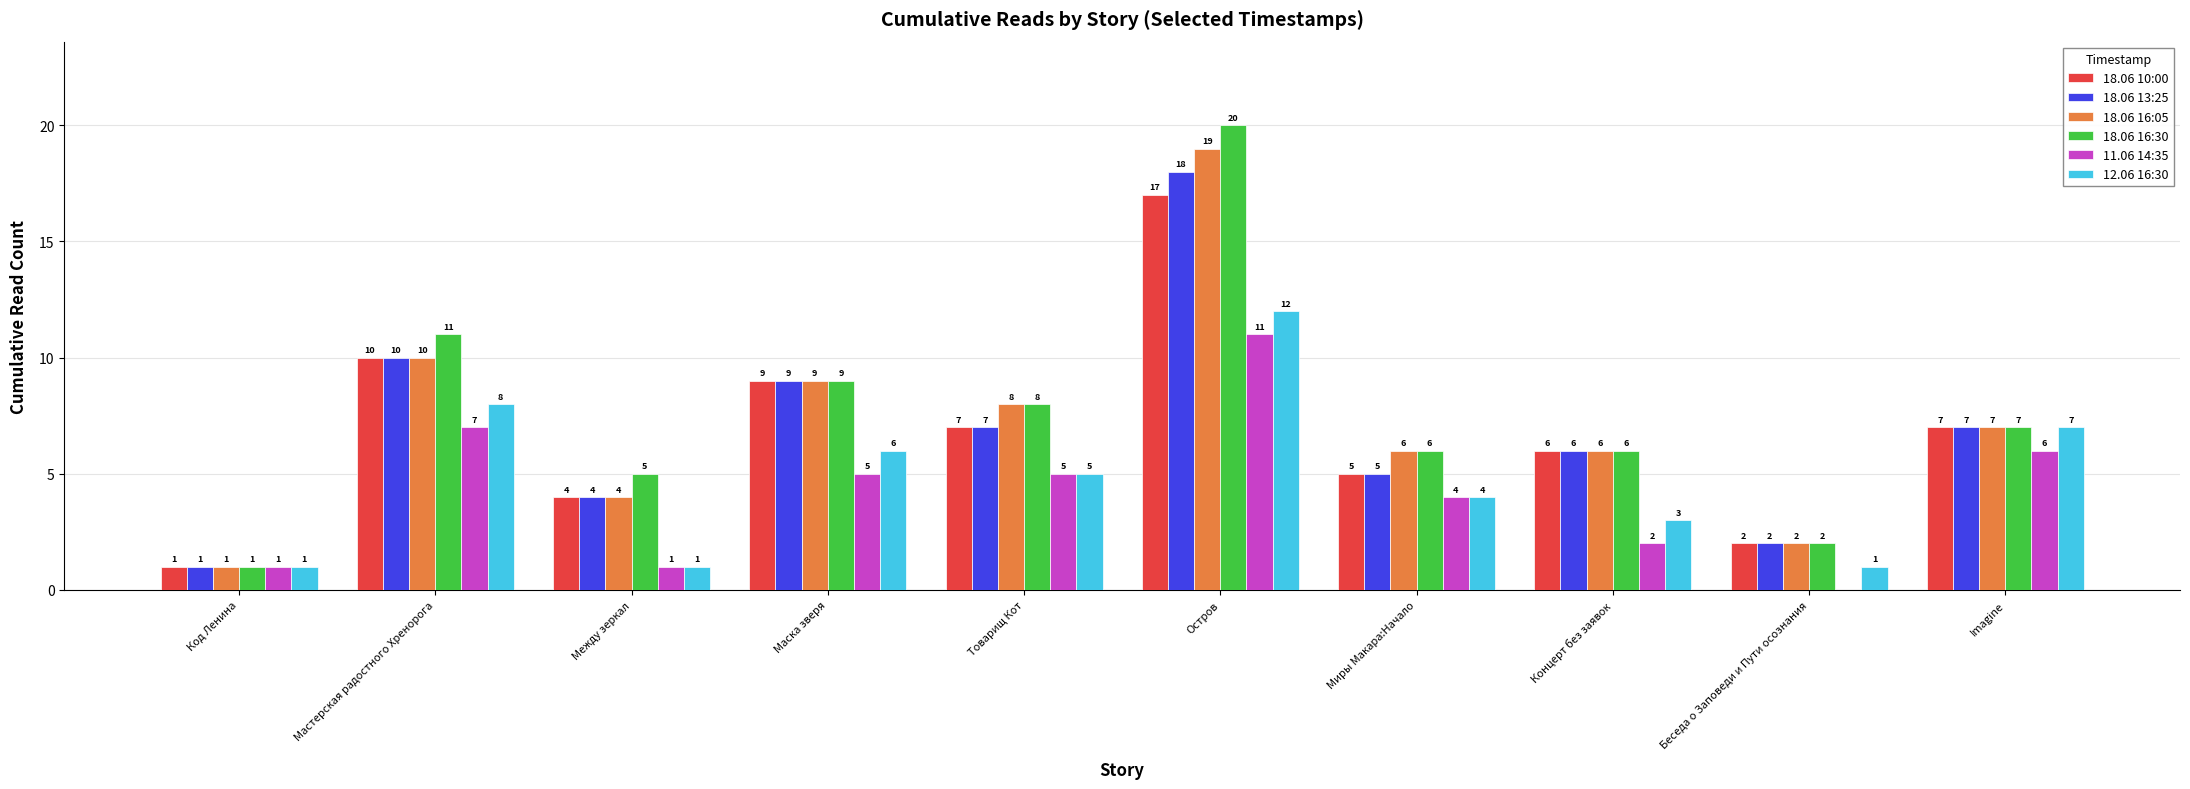

Is the value of 18.06 16:05 at Беседа о Заповеди и Пути осознания greater than the value of 11.06 14:35 at Между зеркал?

Yes